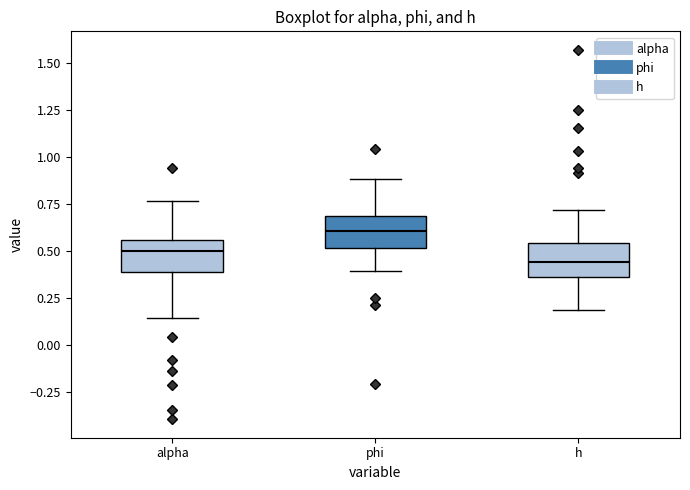

Which box has the highest median line?

phi